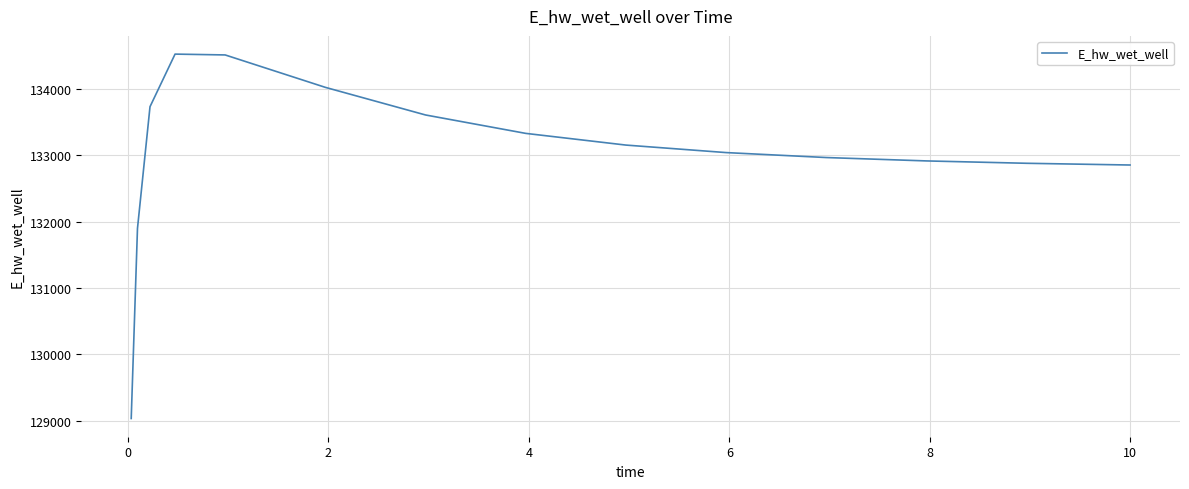

What is the difference between the maximum and minimum values?

5494.1